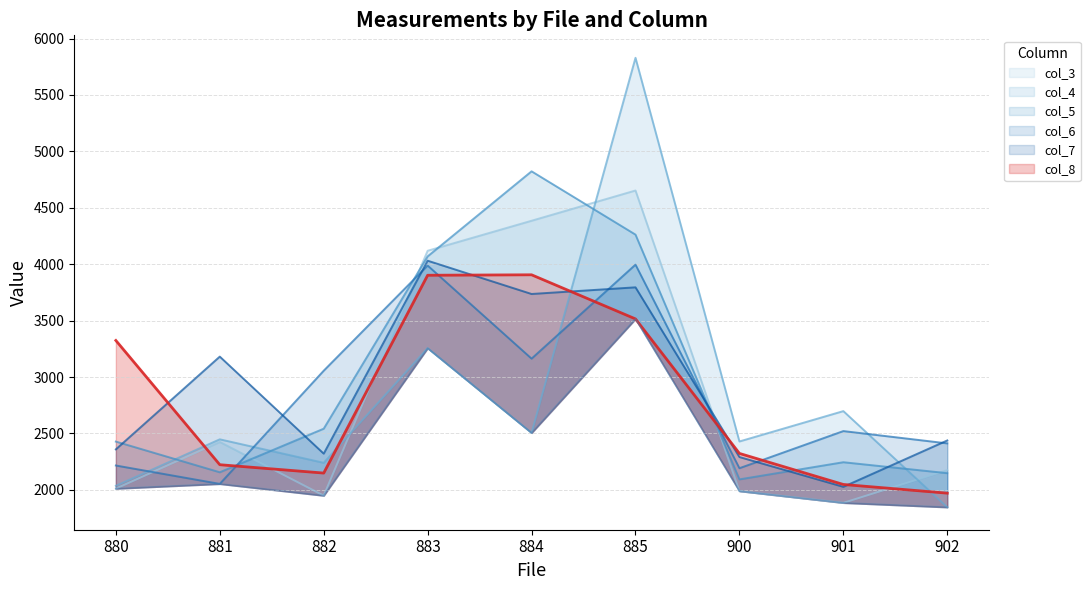

Is it true that col_6 equals 1418 at 901?

False